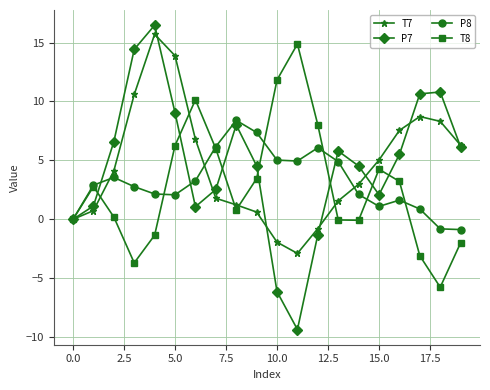

Which series has the largest range (max minus min)?

P7